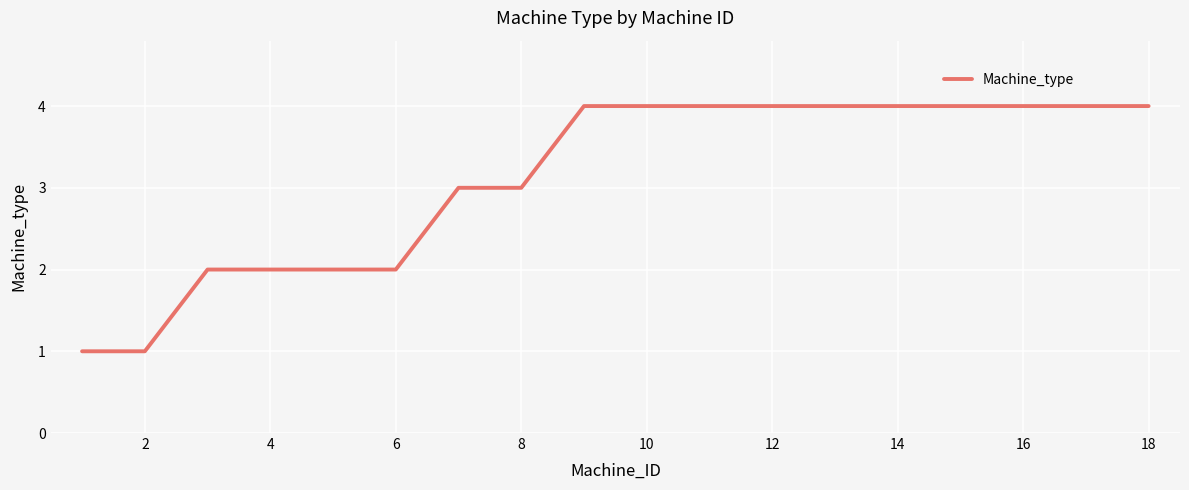

What is the maximum value shown in the chart?

4